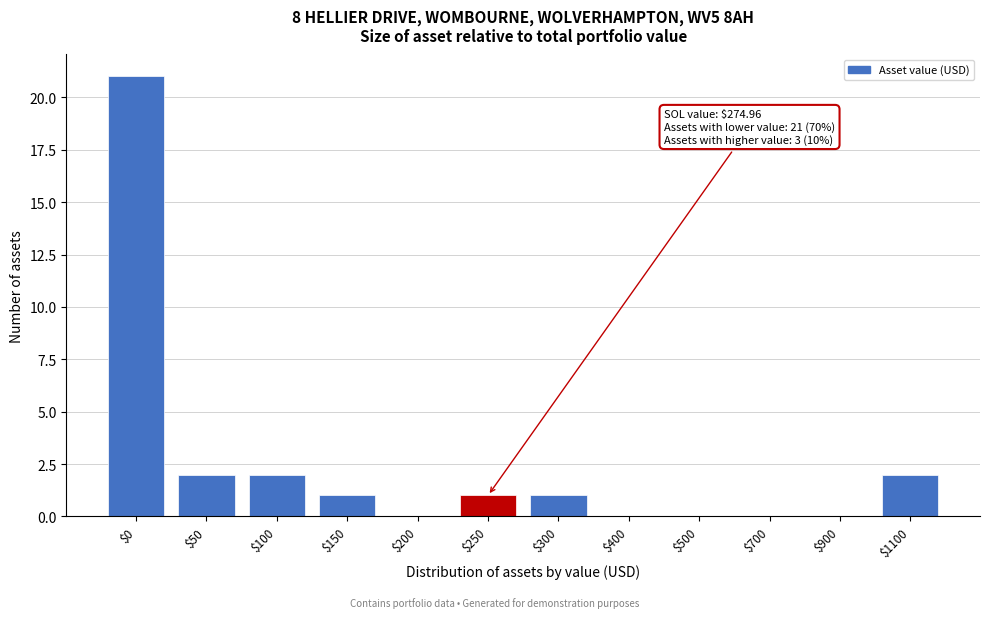

The value at $200 is 13. True or false?

False